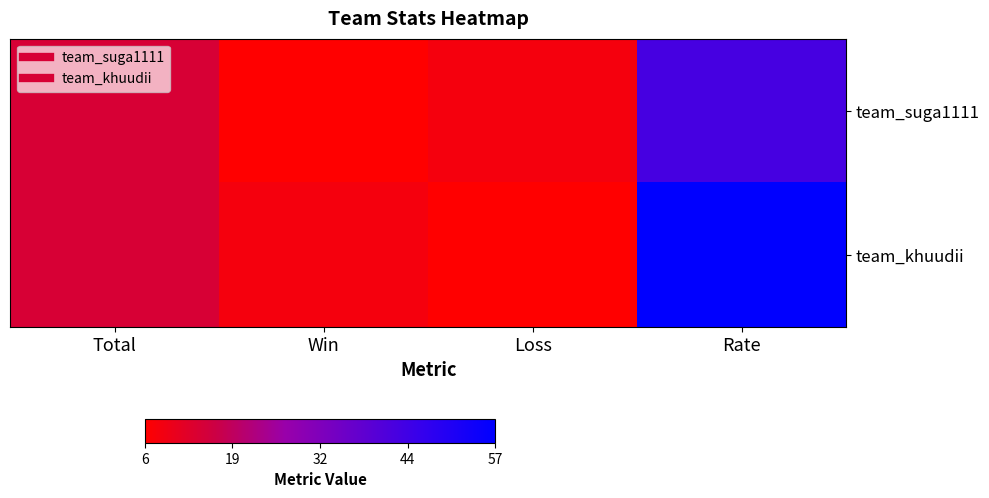

List the series in order of their peak value, lowest first.

team_suga1111, team_khuudii